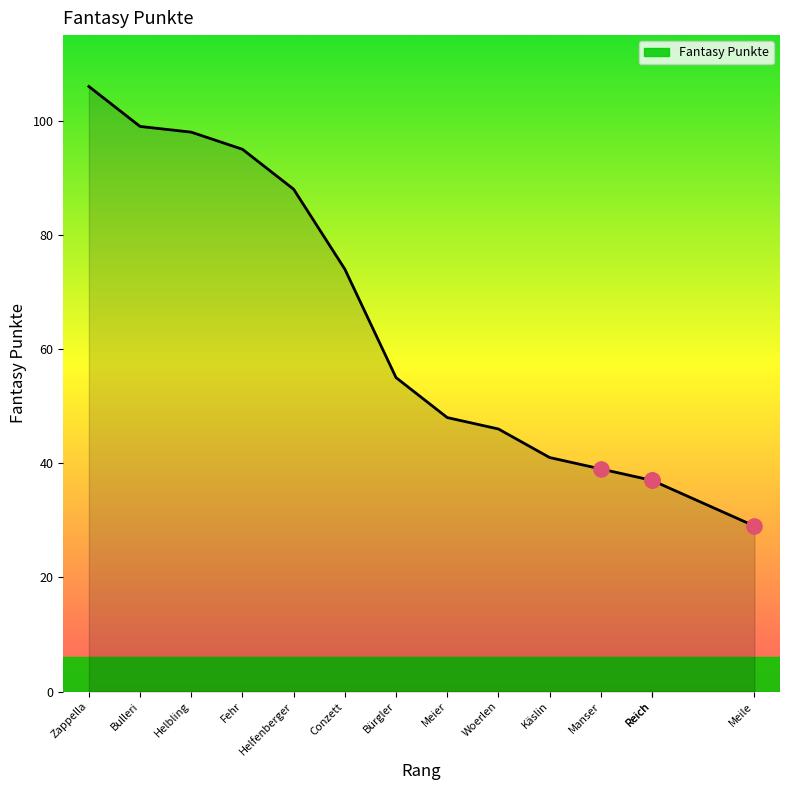

Between Reich and Woerlen, which is larger?

Woerlen